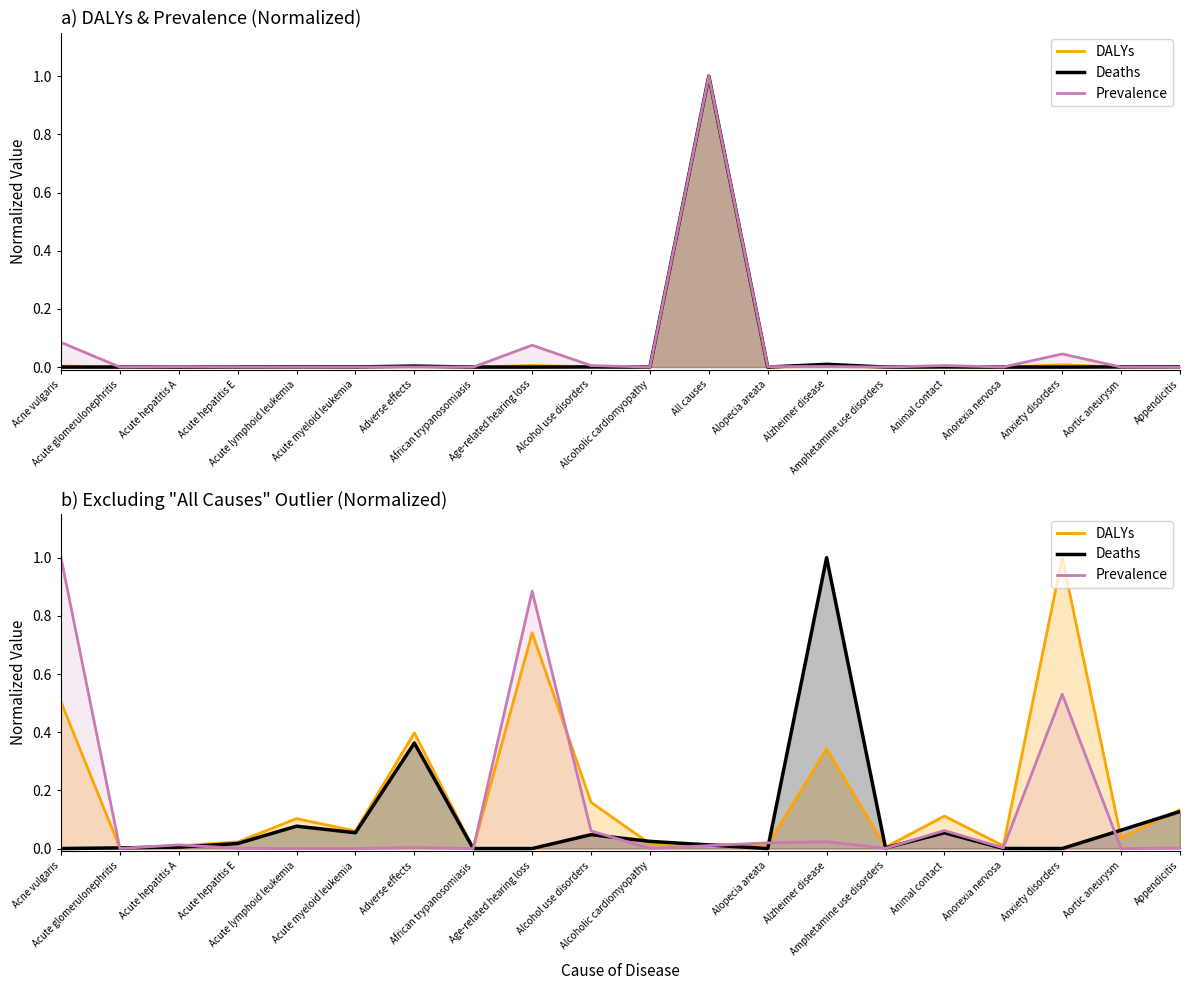

True or false: Prevalence has more than 2 points higher than both neighbors.

True